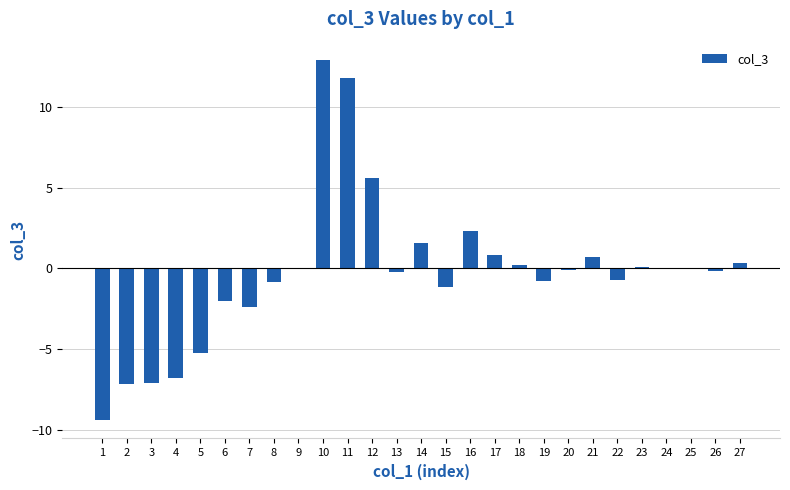

Which category has the highest value across all series?

10